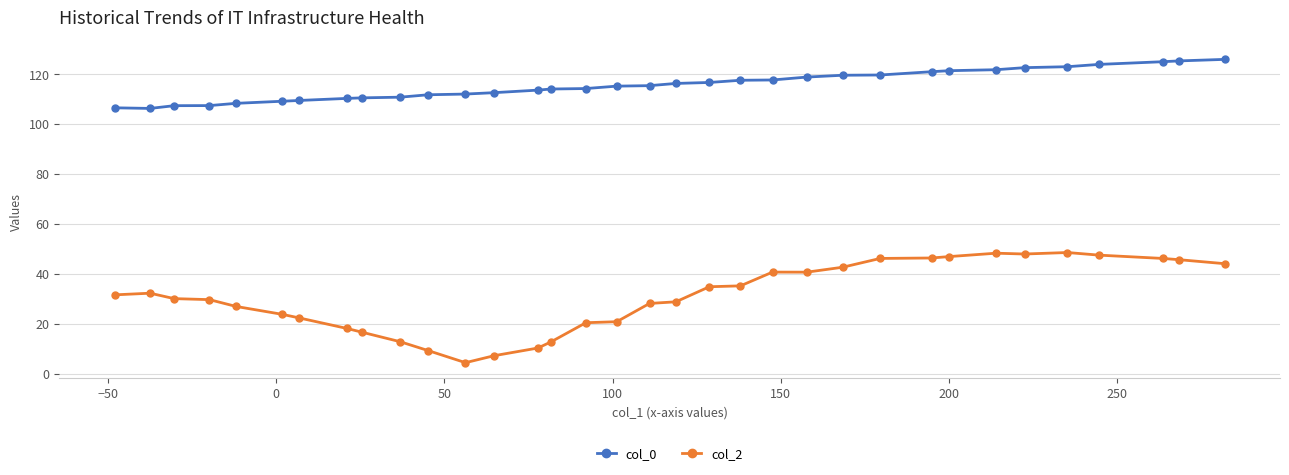

Which series has the largest range (max minus min)?

col_2